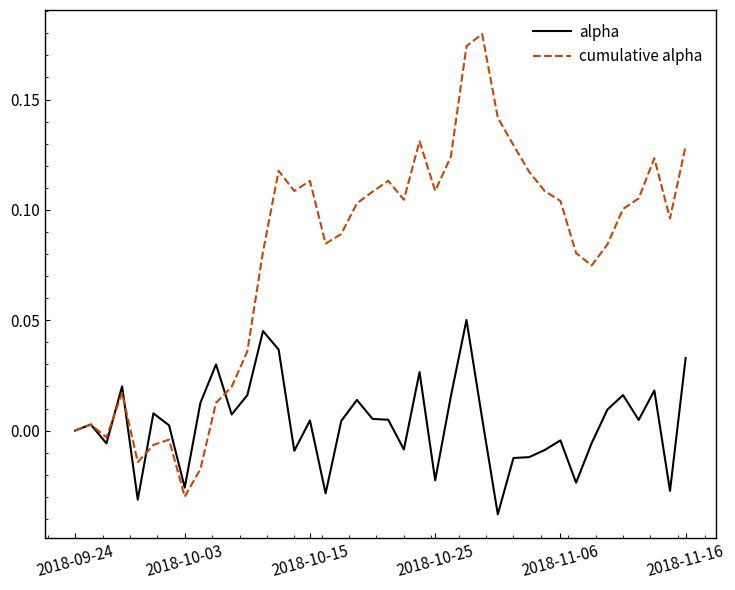

Rank the series by their maximum value, from highest to lowest.

cumulative alpha, alpha